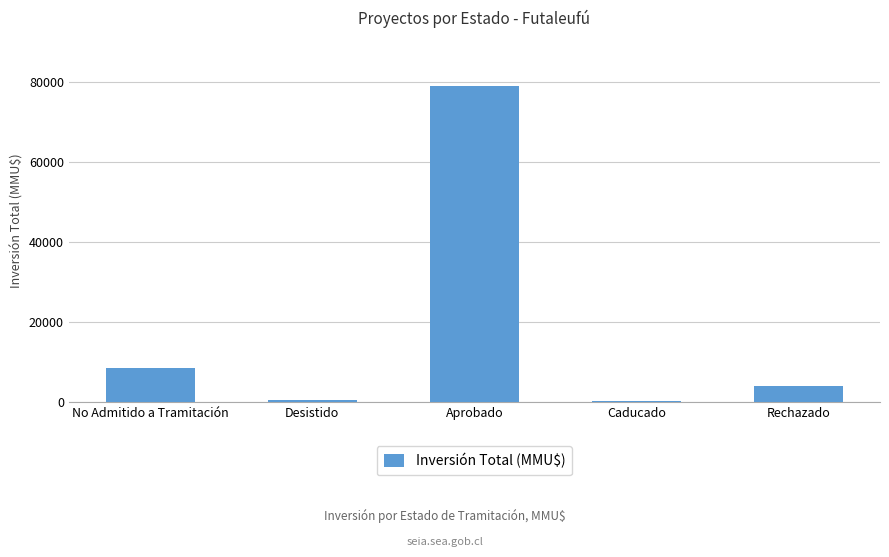

At which label is the value closest to 39736?

No Admitido a Tramitación